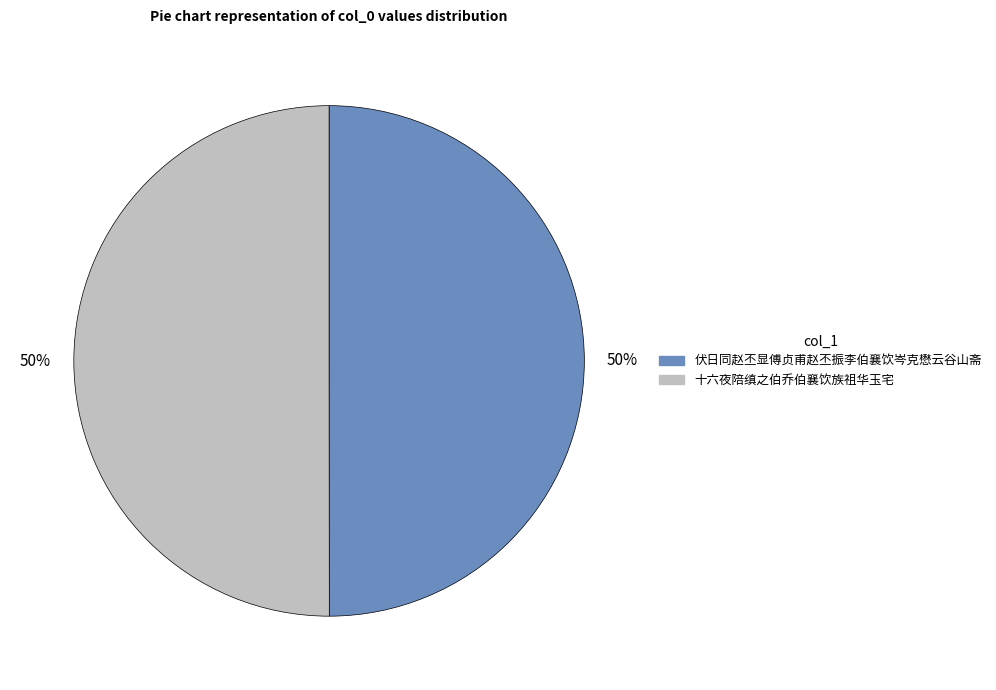

Approximately how many times larger is the value at 十六夜陪缜之伯乔伯襄饮族祖华玉宅 compared to 伏日同赵丕显傅贞甫赵丕振李伯襄饮岑克懋云谷山斋?

1.0